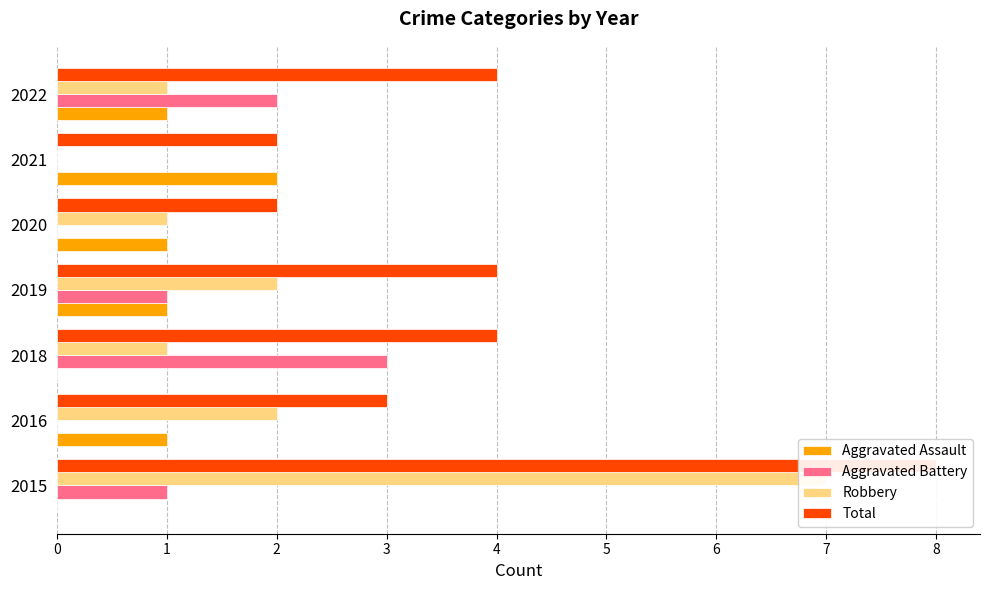

Reading left to right, what are all the values shown in this chart?

Aggravated Assault: 0	1	0	1	1	2	1
Aggravated Battery: 1	0	3	1	0	0	2
Robbery: 7	2	1	2	1	0	1
Total: 8	3	4	4	2	2	4